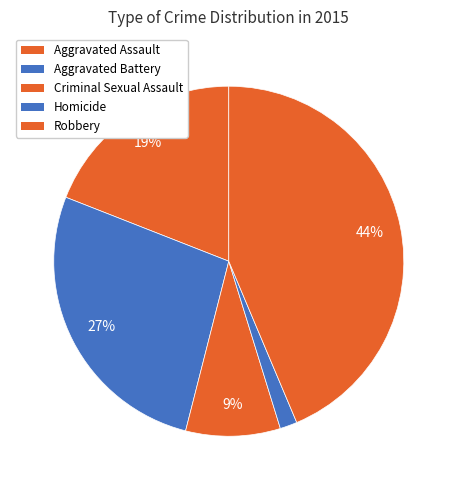

Count the number of slices in the pie.

5